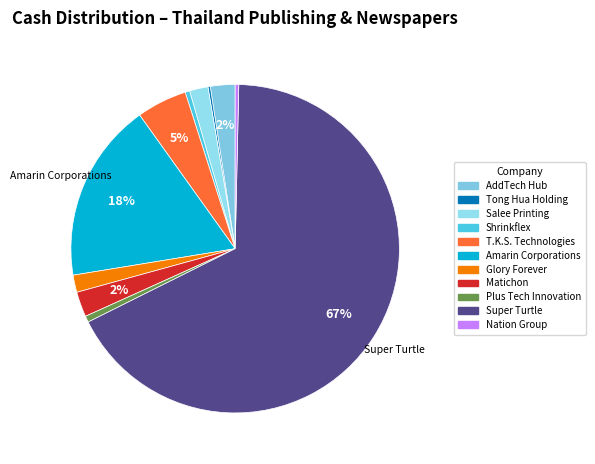

To the nearest percent, what percentage of the pie is AddTech Hub?

2%